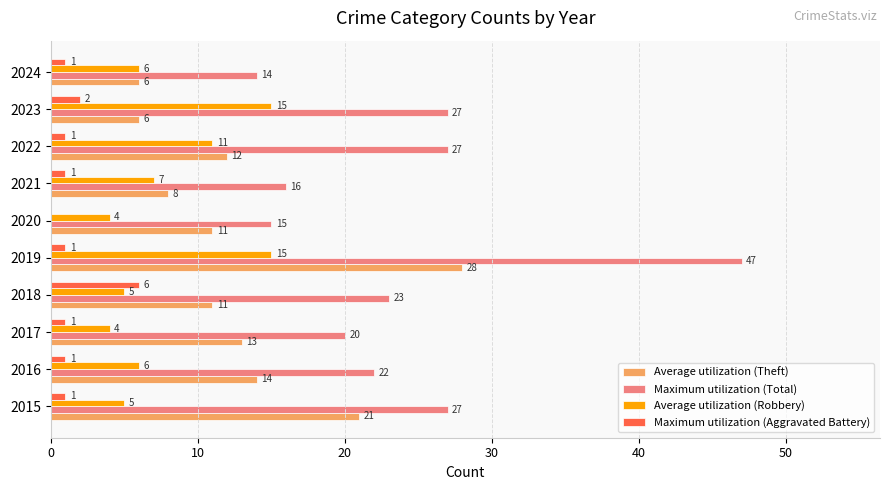

What is the sum of the Maximum utilization (Total) values at 2022 and 2023?

54